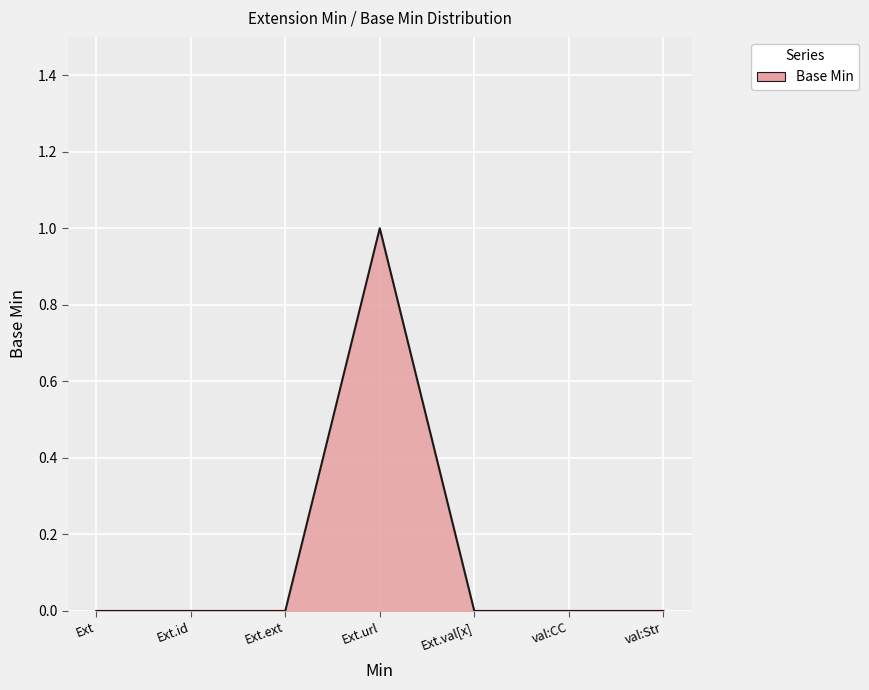

Between Ext.val[x] and Ext.url, which is larger?

Ext.url